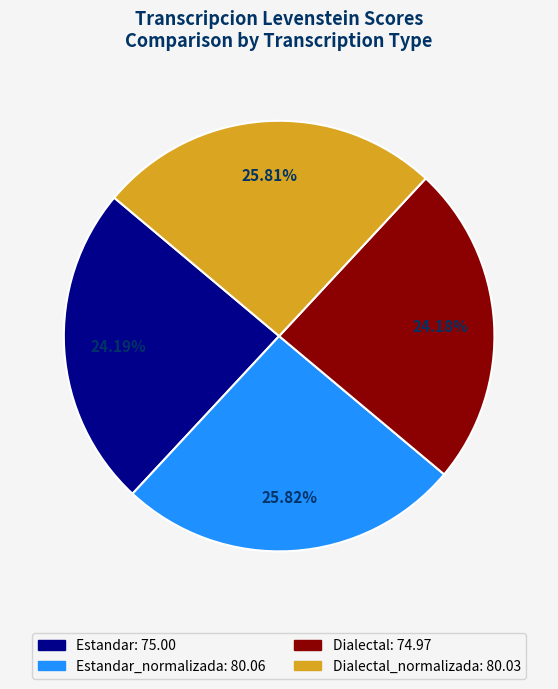

Is there any slice that represents more than half of the pie?

No